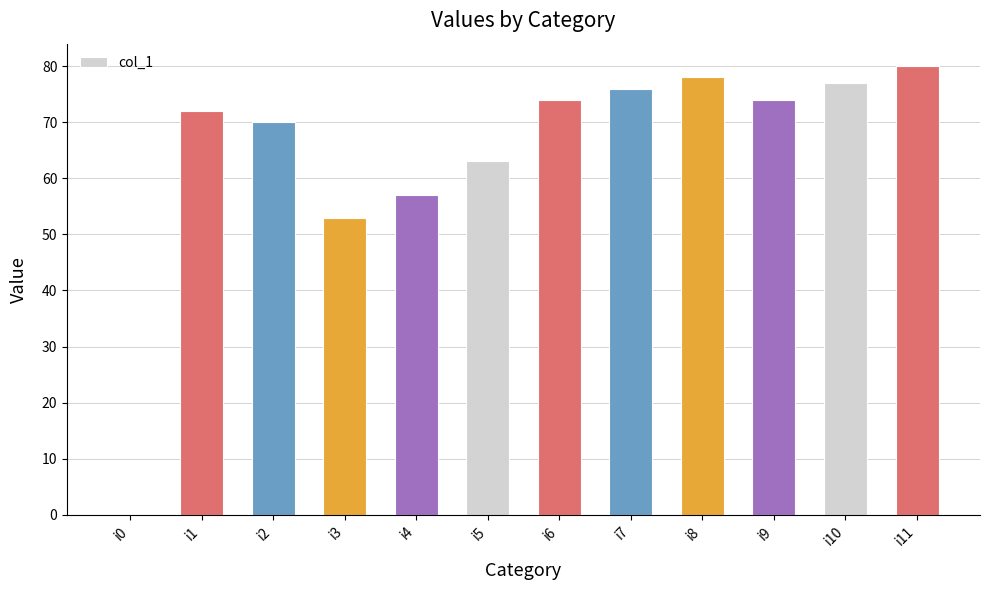

What is the difference between the values at i4 and i6?

17